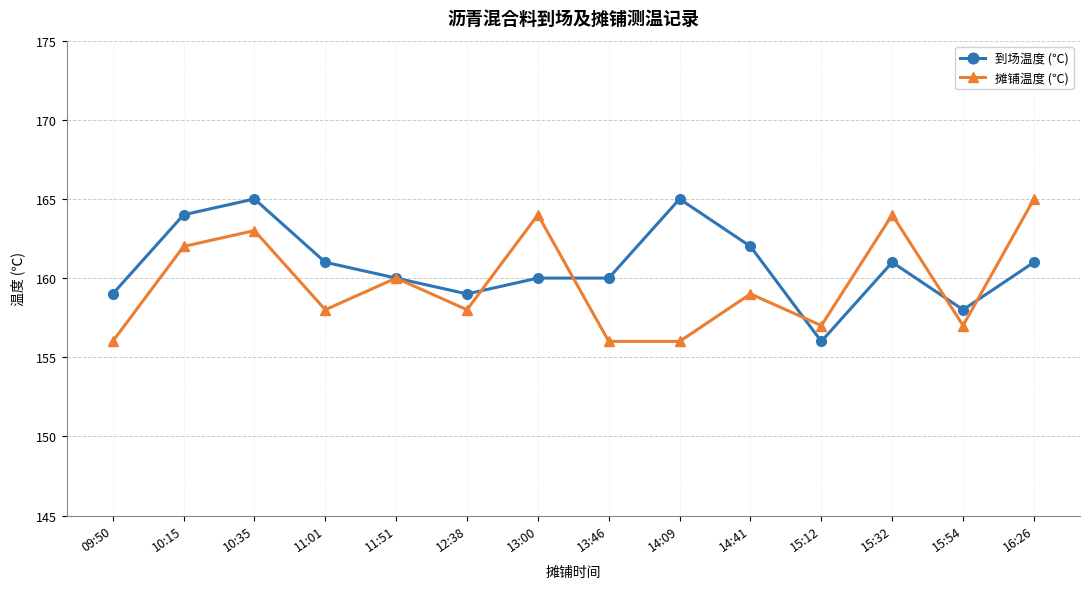

The value of 摊铺温度 (℃) at 11:51 is 160. True or false?

True